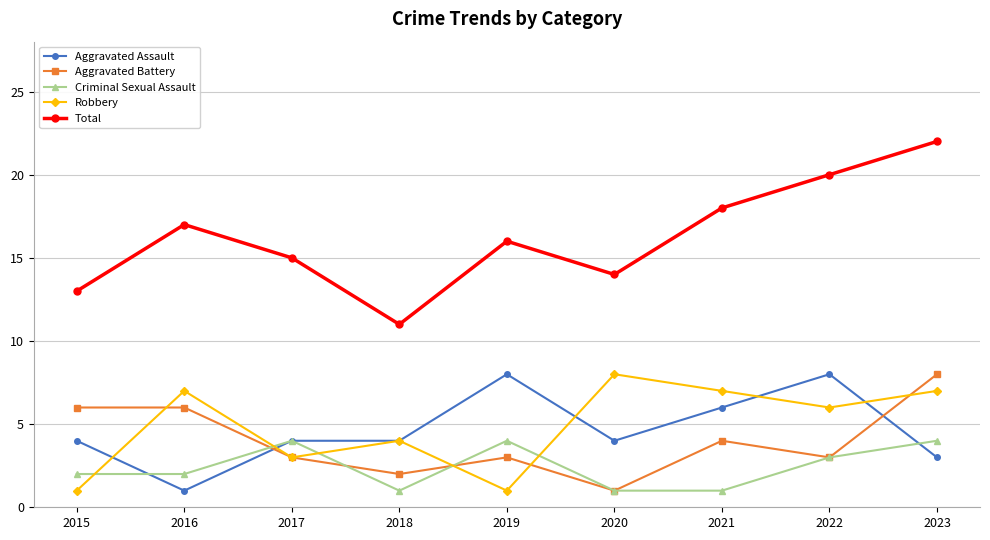

At which label does Total reach its minimum?

2018